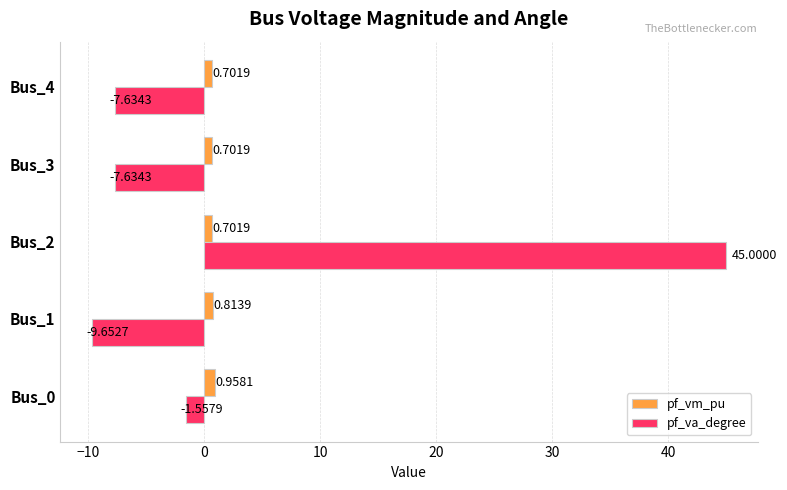

What is the difference between the maximum and minimum values in the pf_vm_pu series?

0.3